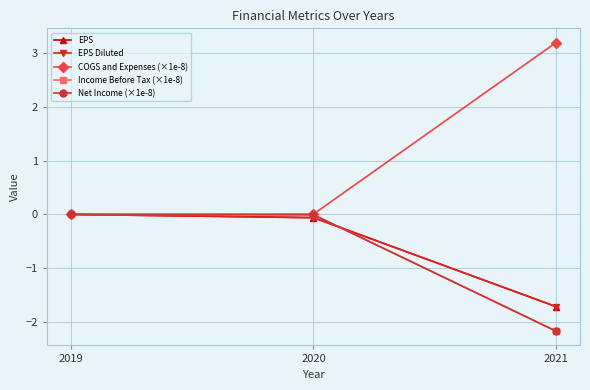

Does the chart have visible grid lines?

Yes